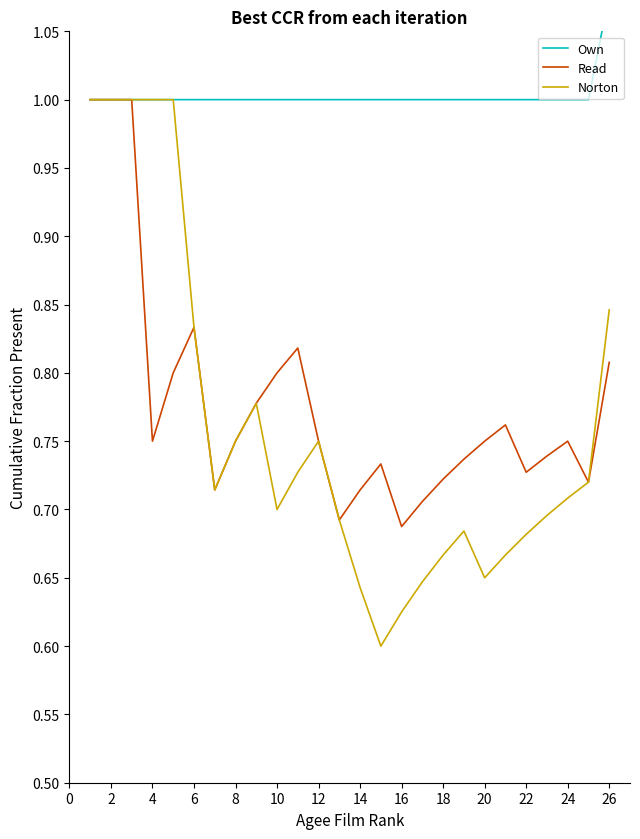

How many data points in Own are above 1?

1